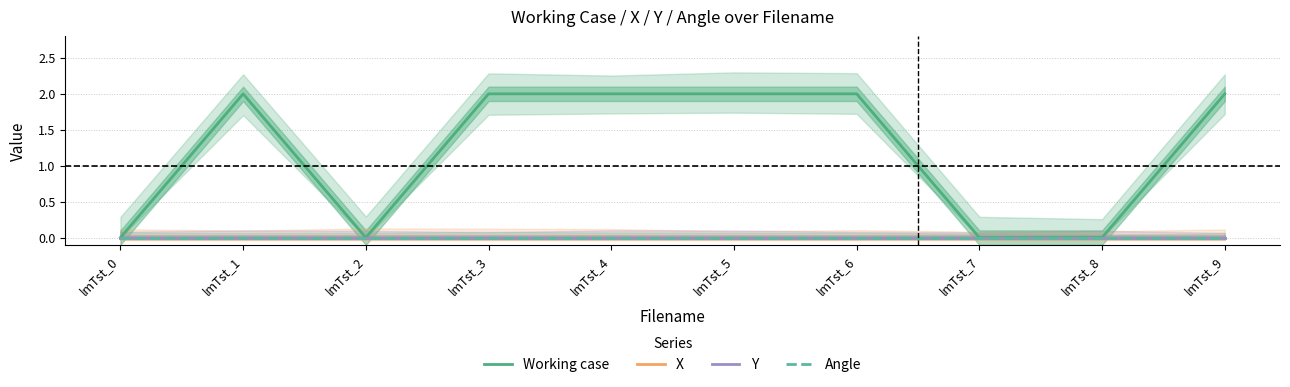

List the labels in order of Working case value, smallest first.

lmTst_0, lmTst_2, lmTst_7, lmTst_8, lmTst_1, lmTst_3, lmTst_4, lmTst_5, lmTst_6, lmTst_9